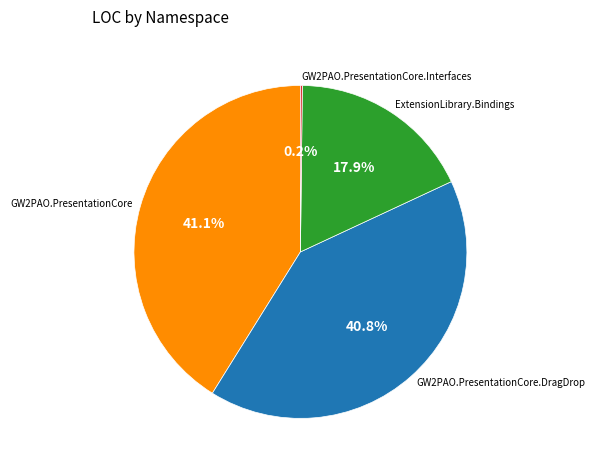

Is there a majority slice in this chart?

No